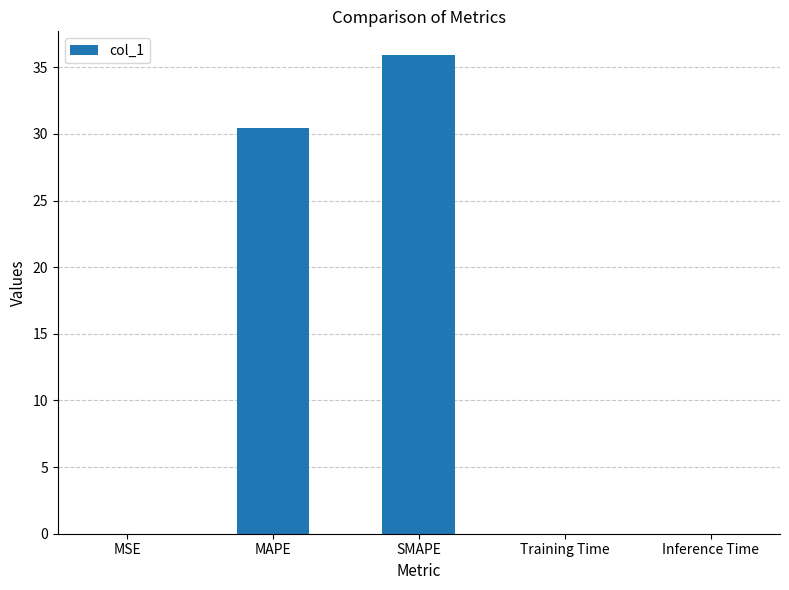

True or false: the data shows 51.8 at SMAPE.

False